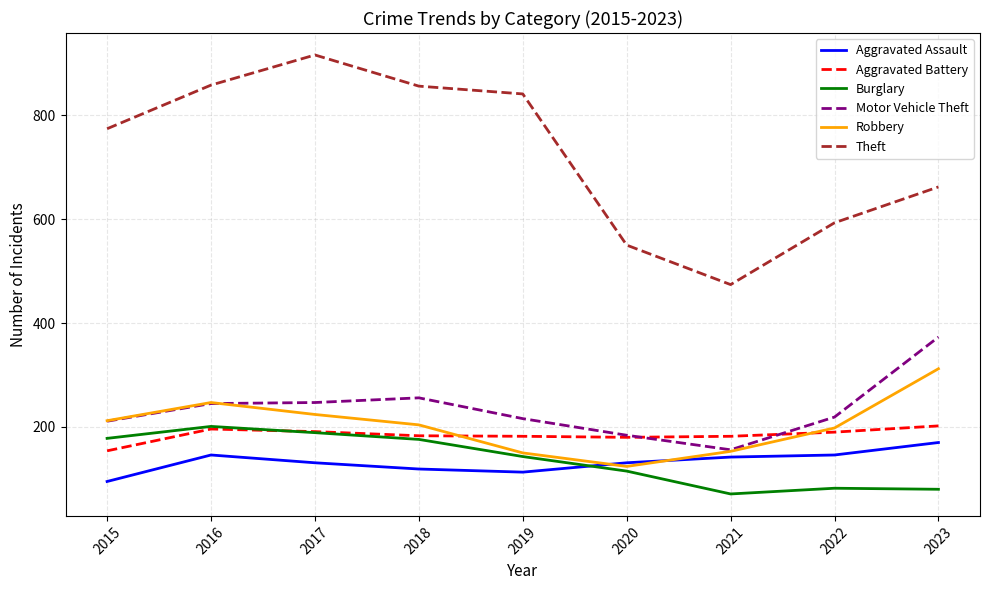

True or false: Aggravated Assault and Theft intersect in this chart.

False